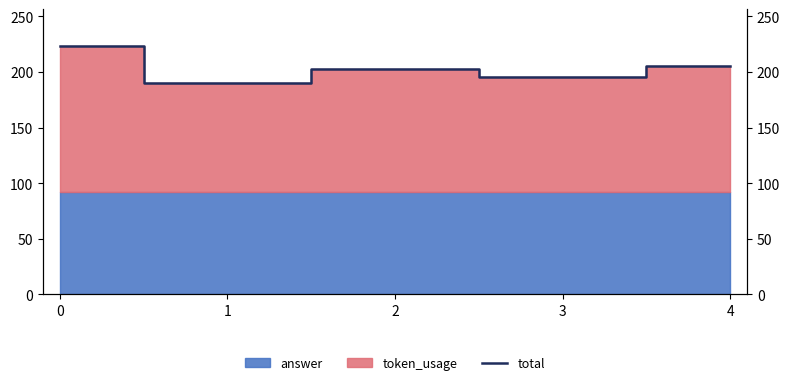

List the labels in order of value, smallest first.

1, 3, 2, 4, 0